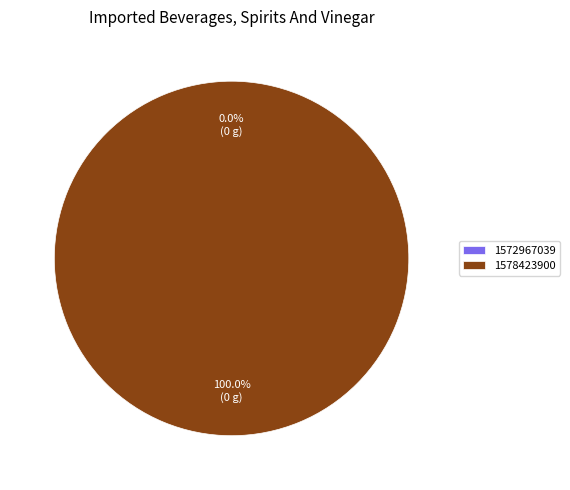

Which slice is the smallest?

1572967039